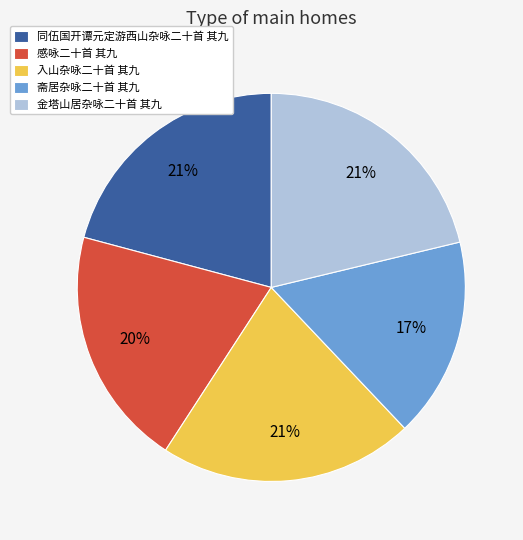

Is it true that 入山杂咏二十首 其九 is 16% of the pie?

False